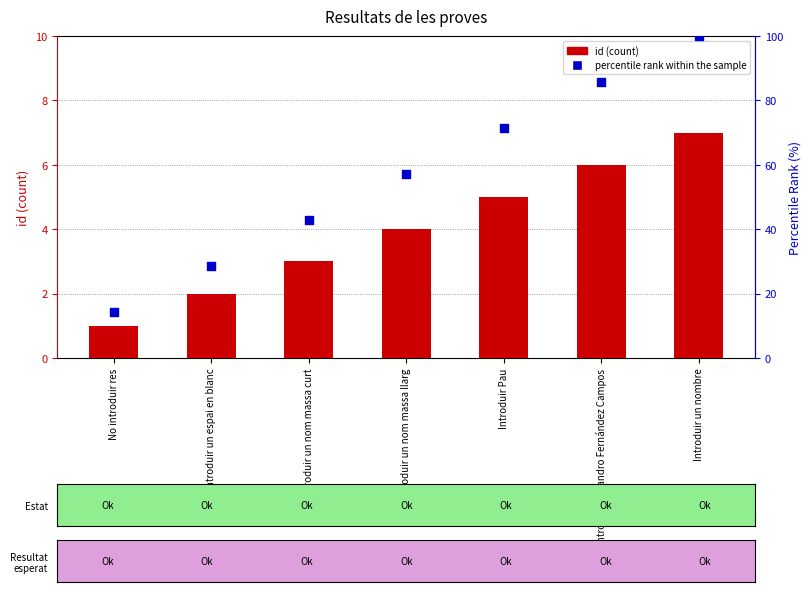

Is the value of id (count) at Introduir un nombre greater than the value of percentile rank within the sample at Introduir Pau?

No